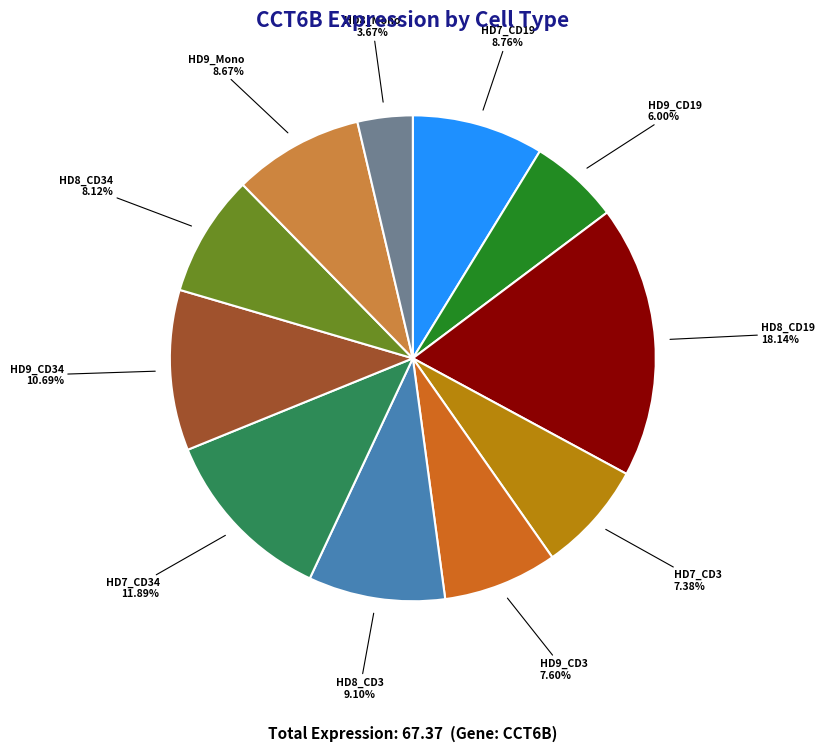

Is there any slice that represents more than half of the pie?

No